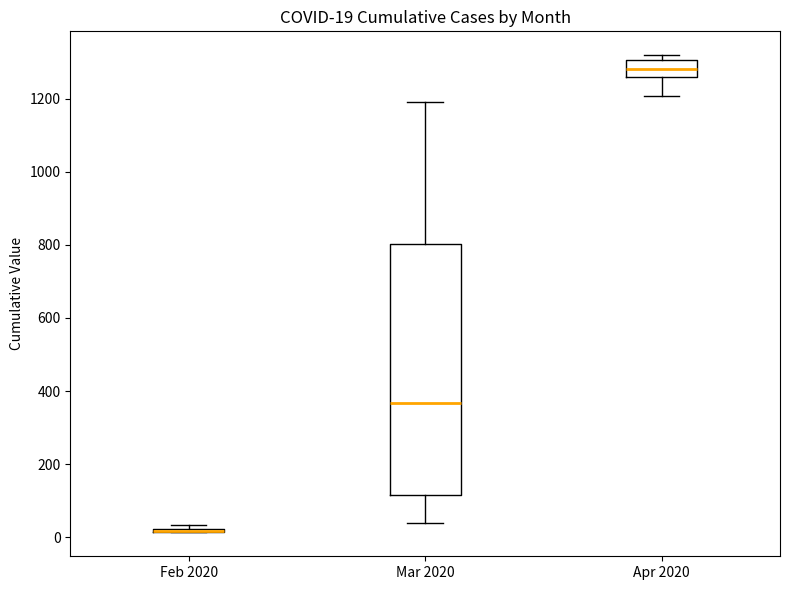

Which box is the tallest, from its lower edge to its upper edge?

Mar 2020